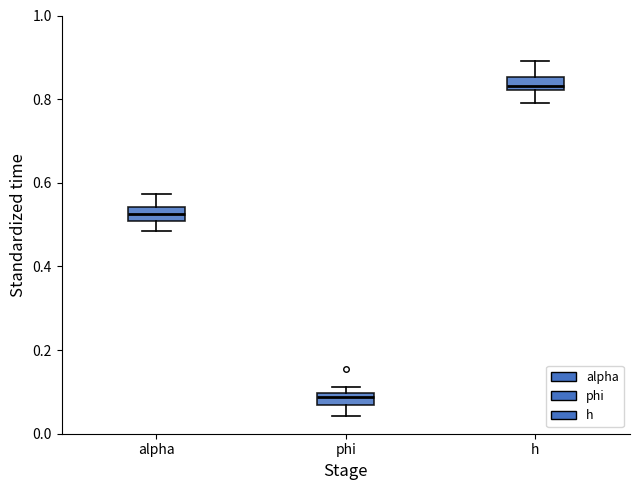

Which box's median line is the highest?

h